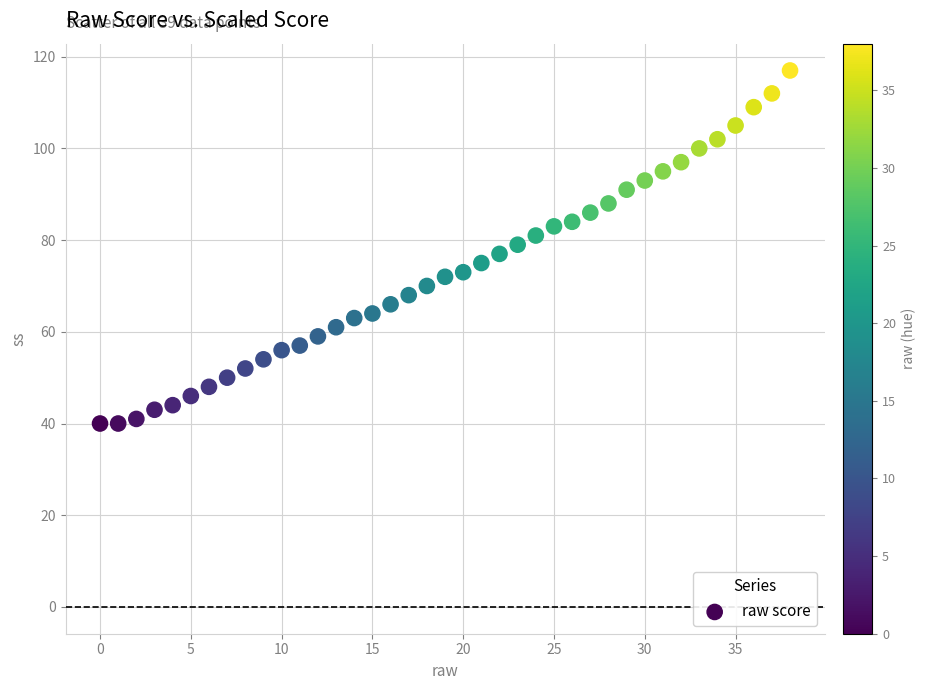

What is the range of Y values (max minus min)?

77